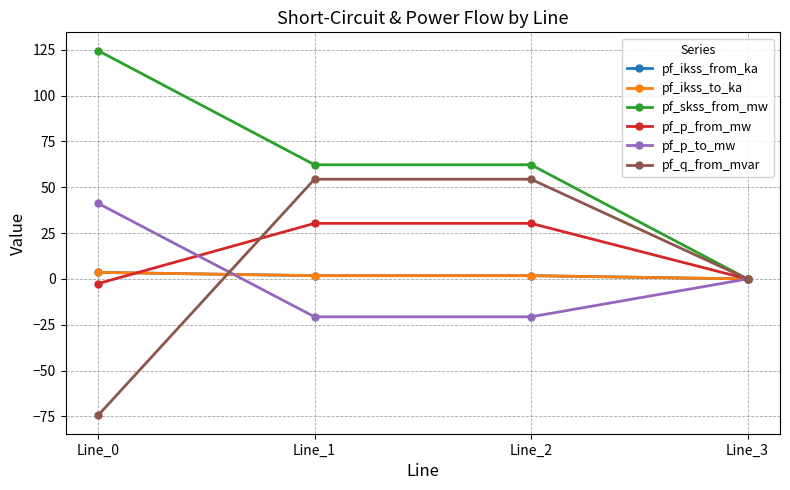

Is this an area chart (filled region under the line)?

No